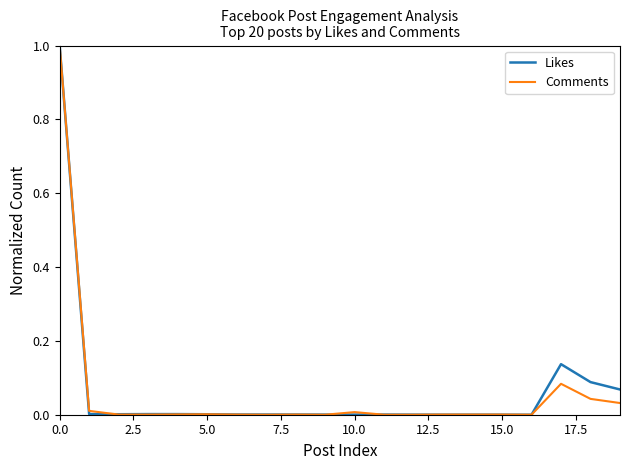

True or false: Comments has a value of 0.0 at 15.0.

True